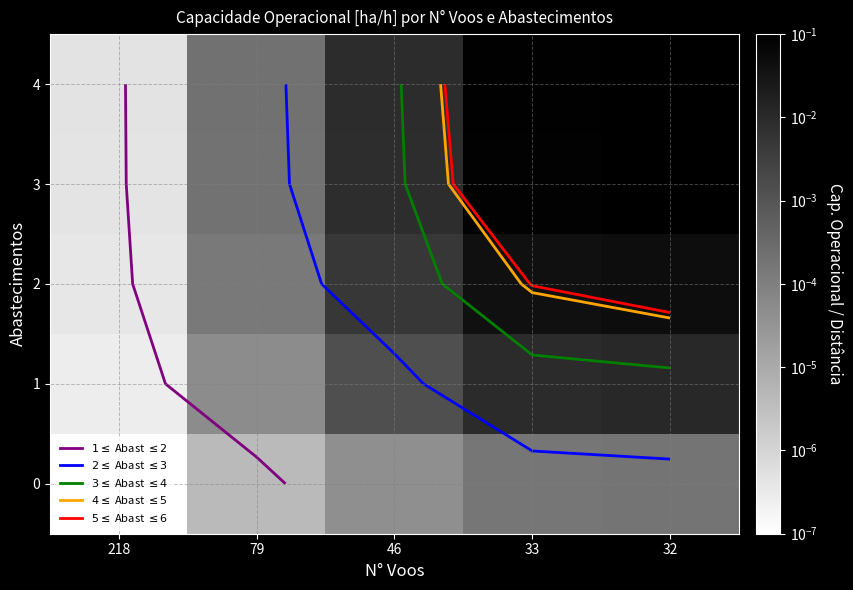

List the labels in order of 2 value, largest first.

32, 33, 46, 79, 218